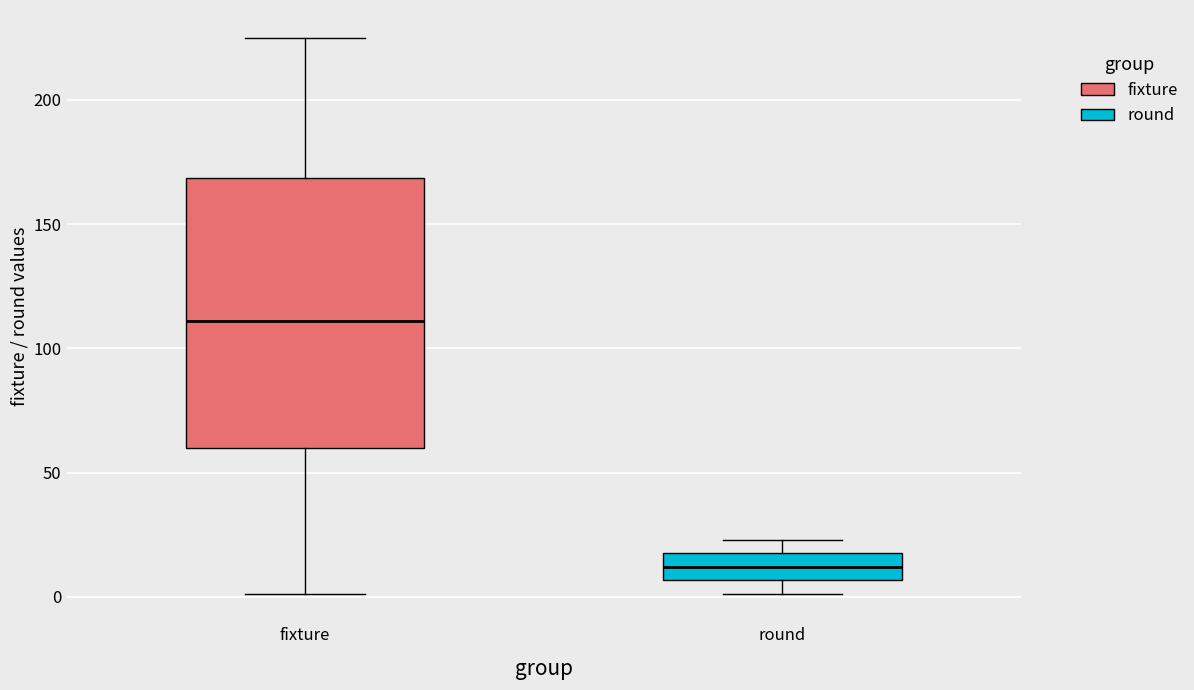

Which box's median line is the highest?

fixture